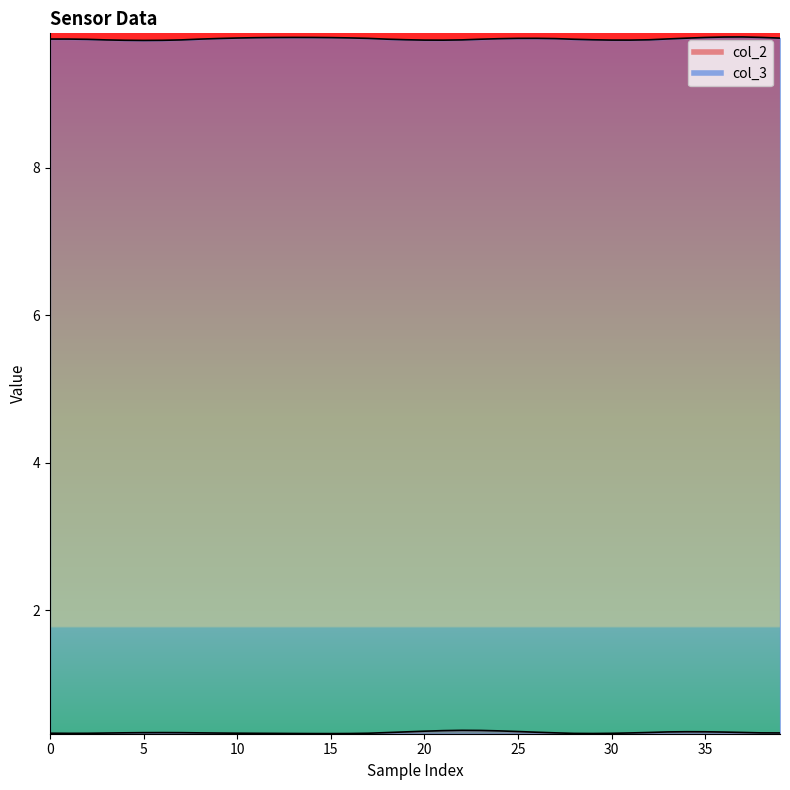

True or false: col_2 and col_3 cross at least once.

False